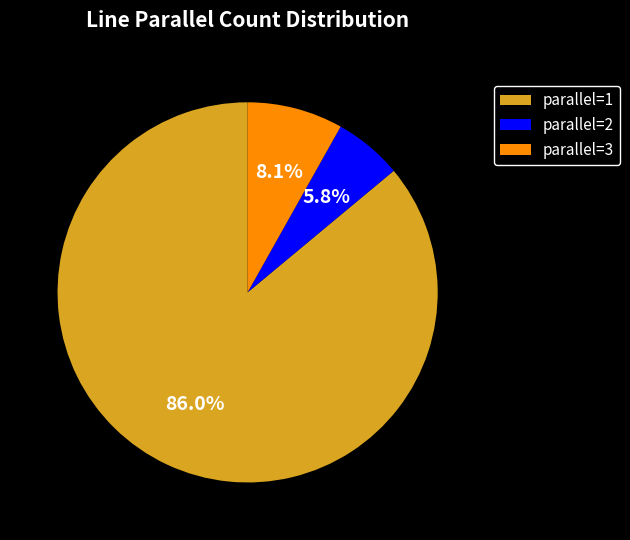

To the nearest percent, what is the combined percentage of parallel=1 and parallel=3?

94%